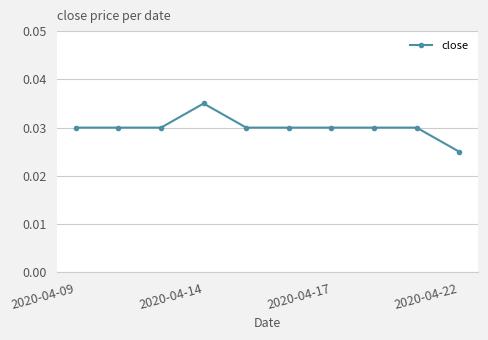

How many values are between 0 and 1?

10